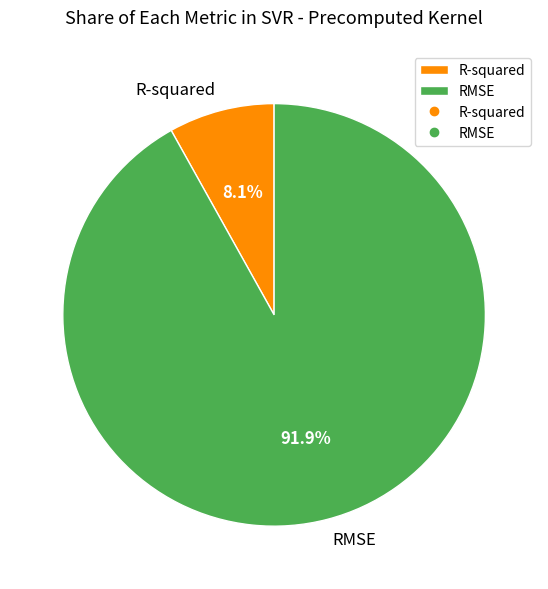

To the nearest percent, what portion does R-squared represent?

8%